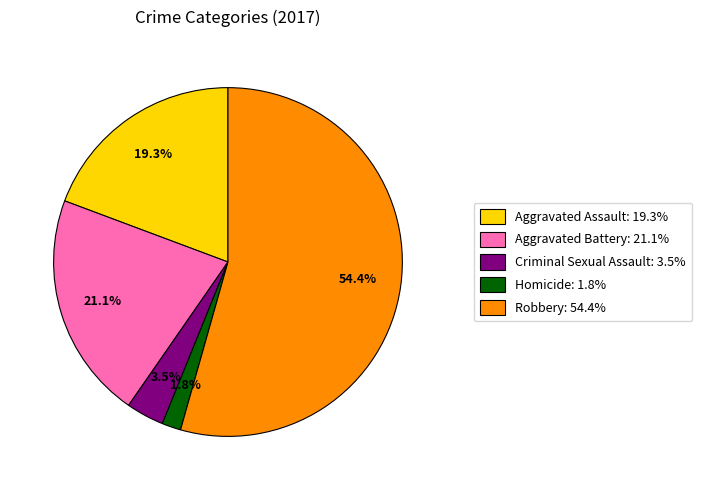

Which has a higher value, Aggravated Assault or Aggravated Battery?

Aggravated Battery